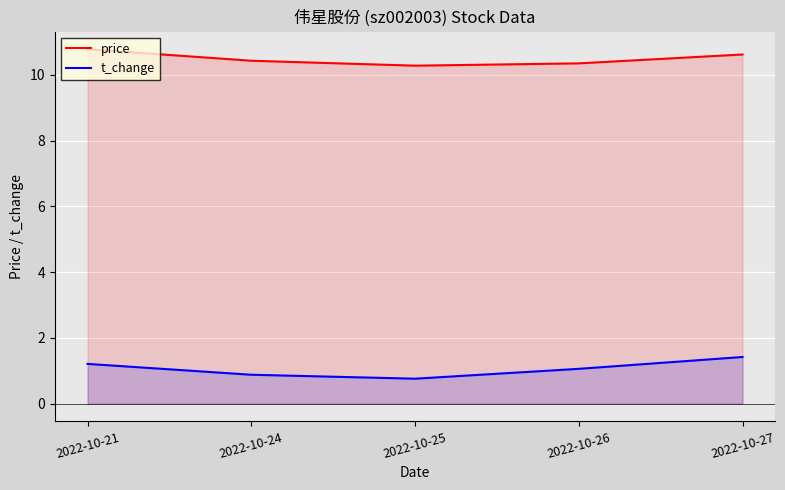

What is the difference between the t_change values at 2022-10-24 and 2022-10-25?

0.1